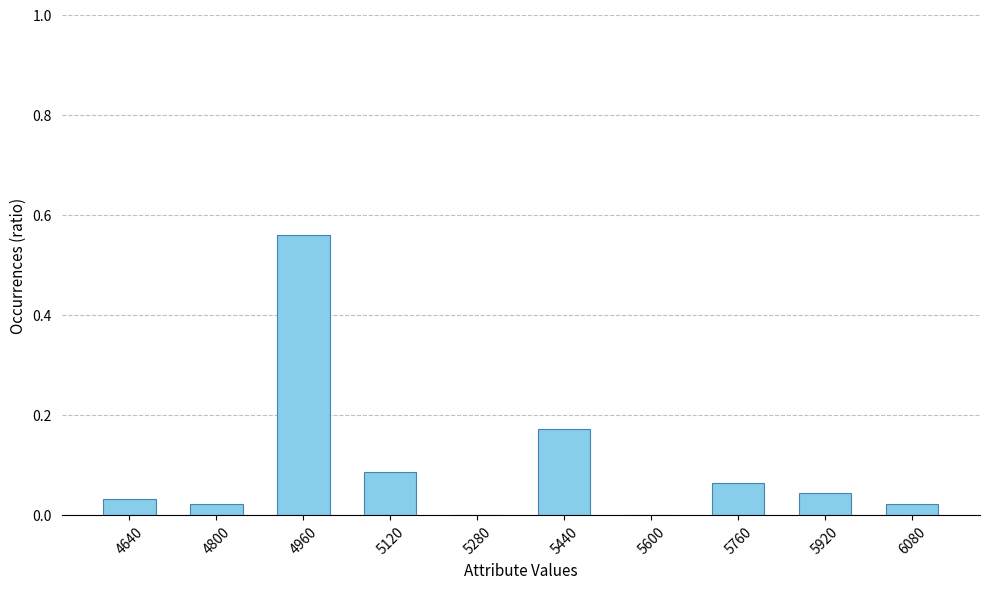

How many data points does each series have?

10